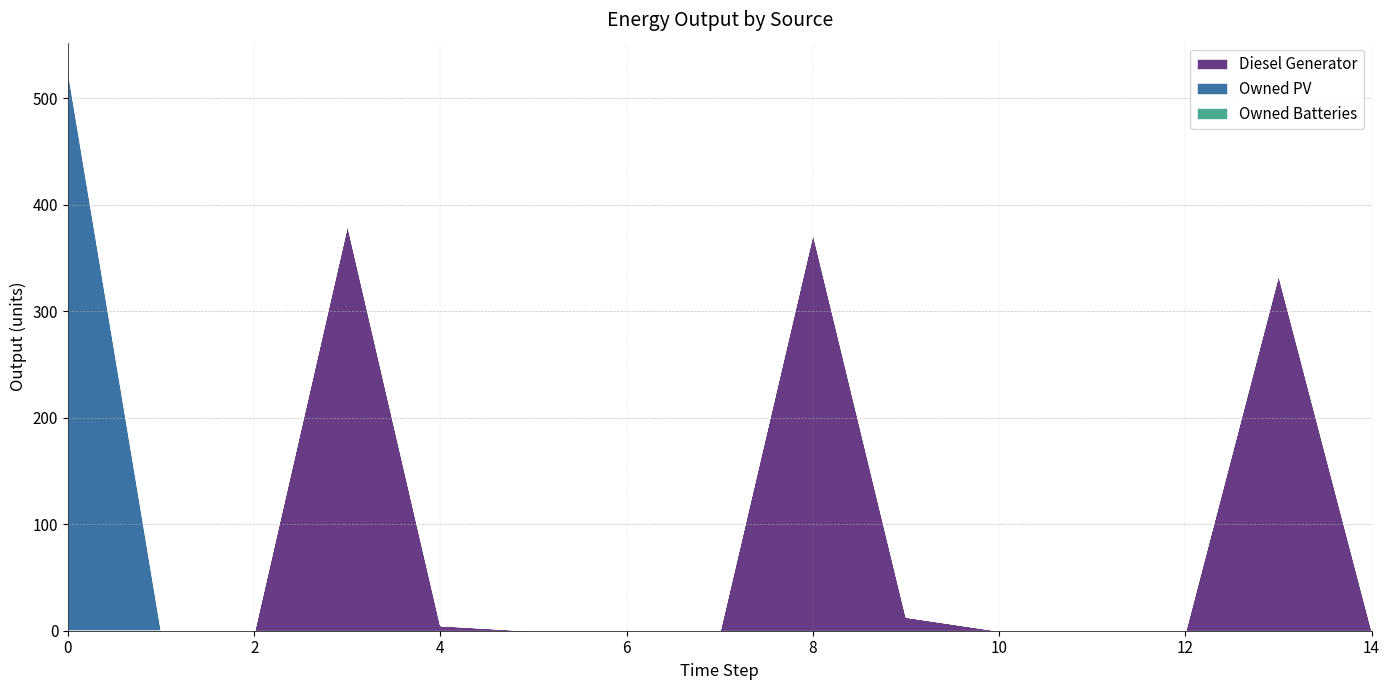

Reading left to right, extract all data points from this chart.

Diesel Generator: 0=0	1=0	2=0	3=382	4=5	5=0	6=0	7=0	8=374	9=13	10=0	11=0	12=0	13=335	14=1
Owned PV: 0=526	1=0	2=0	3=0	4=0	5=0	6=0	7=0	8=0	9=0	10=0	11=0	12=0	13=0	14=0
Owned Batteries: 0=0	1=0	2=0	3=0	4=0	5=0	6=0	7=0	8=0	9=0	10=0	11=0	12=0	13=0	14=0